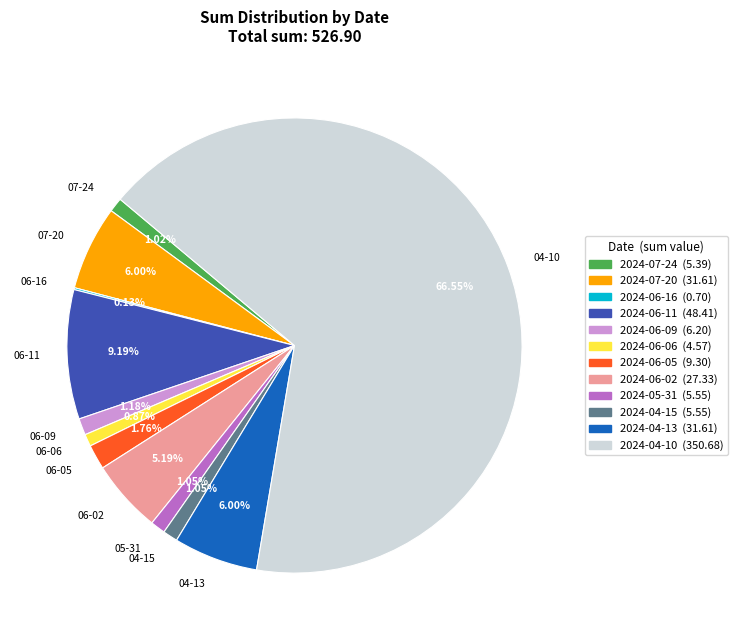

Do 04-10 and 07-20 together represent more than half of the pie?

Yes